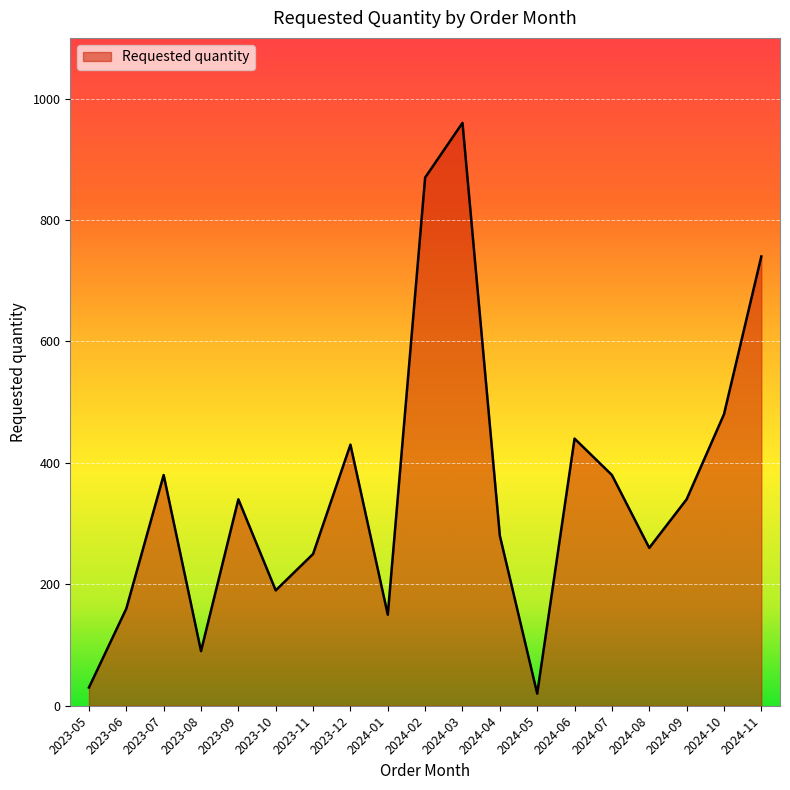

Which has a higher value, 2024-06 or 2024-01?

2024-06